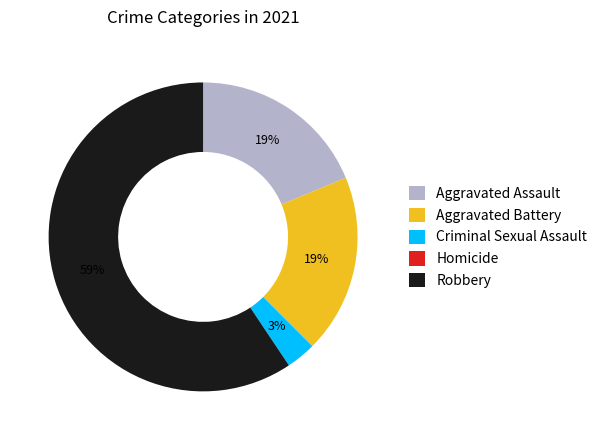

Combined, do Aggravated Battery and Robbery account for over 50%?

Yes